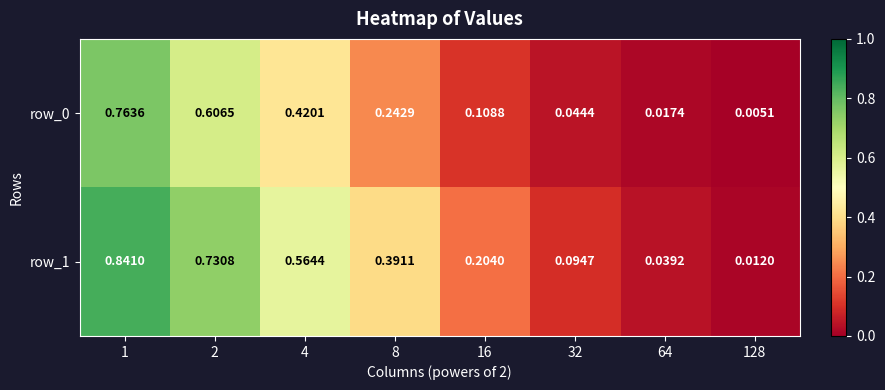

Is the value of row_1 at 64 greater than the value of row_0 at 4?

No